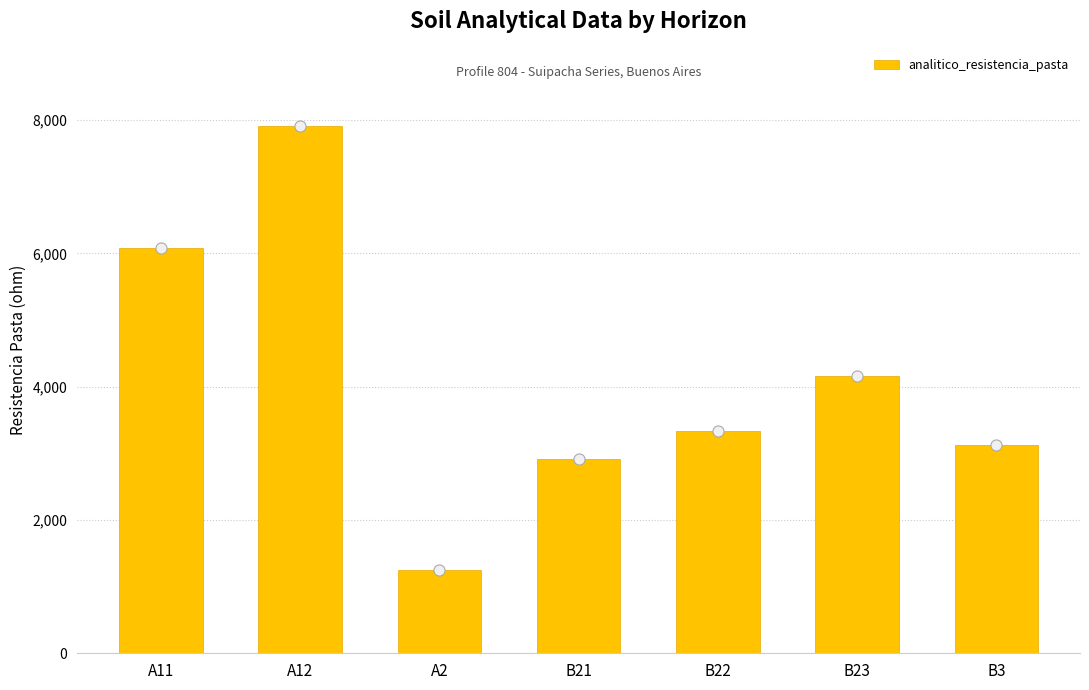

List the labels in order of value, smallest first.

A2, B21, B3, B22, B23, A11, A12